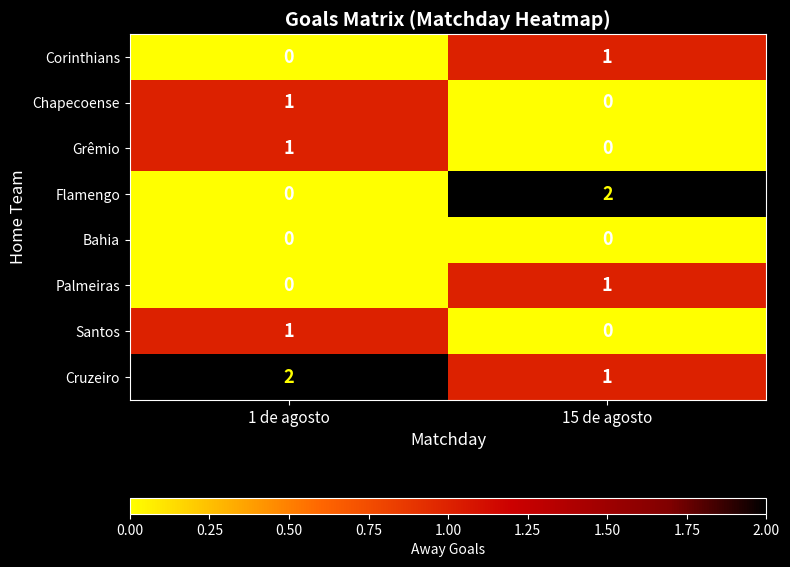

Rank the categories by Corinthians value from lowest to highest.

1 de agosto, 15 de agosto